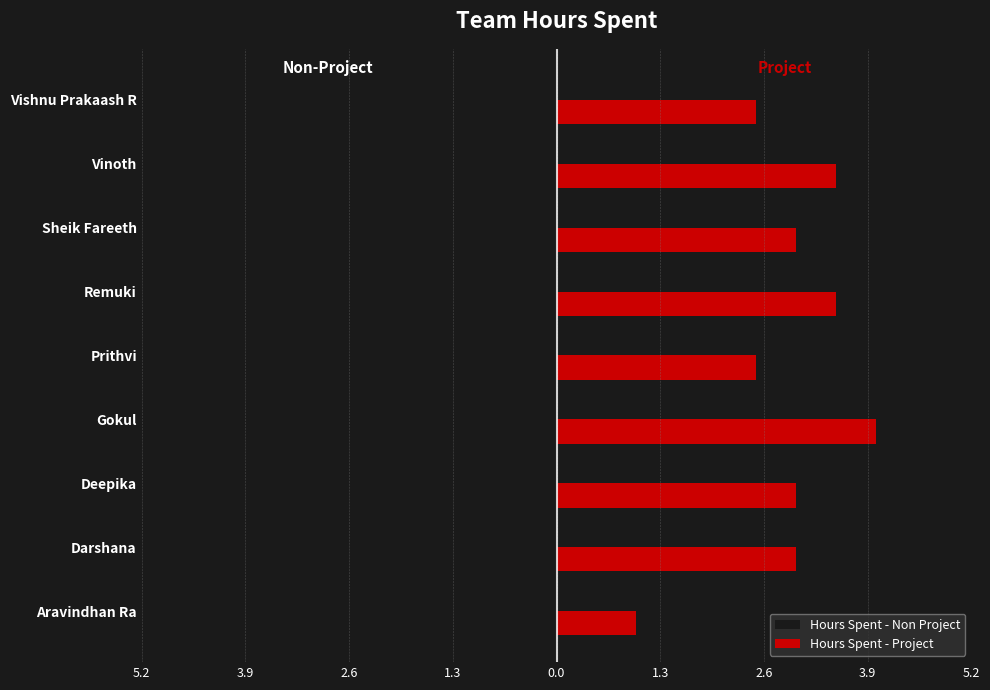

What are all the series names shown in the legend?

Hours Spent - Non Project, Hours Spent - Project